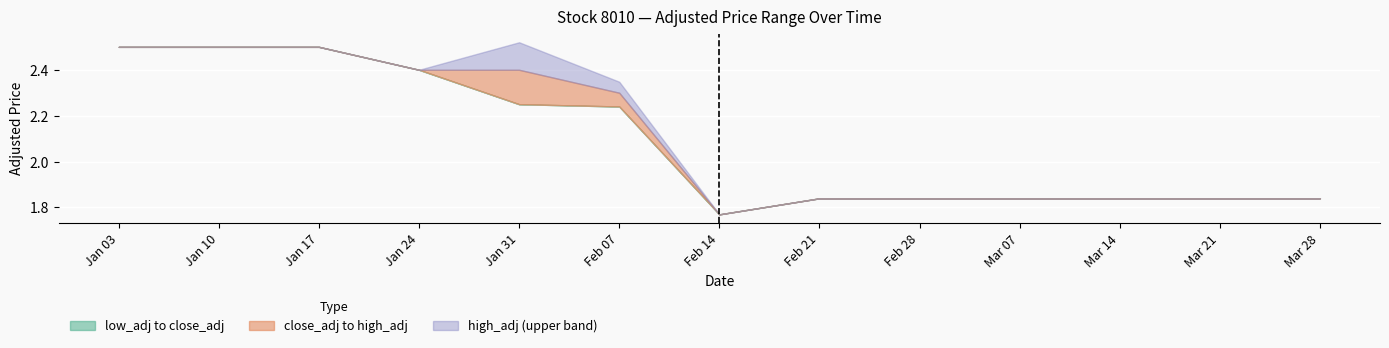

At how many categories does at least one series exceed 1?

13